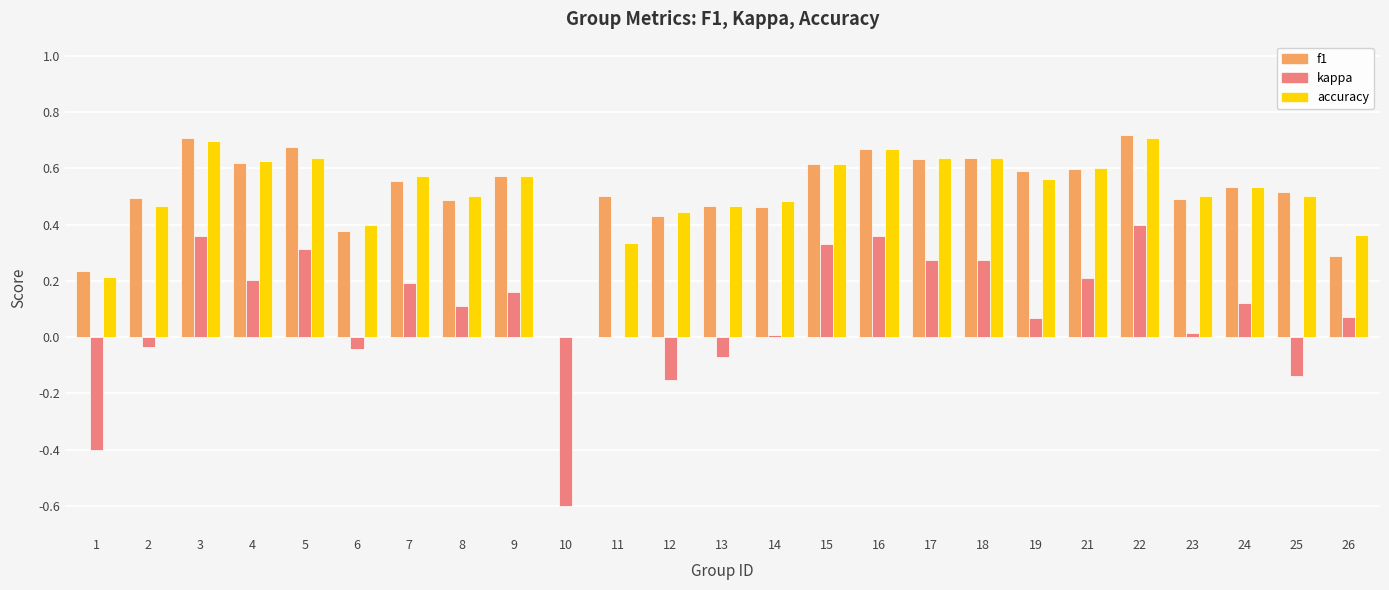

What is the total value across all series at 24?

1.2